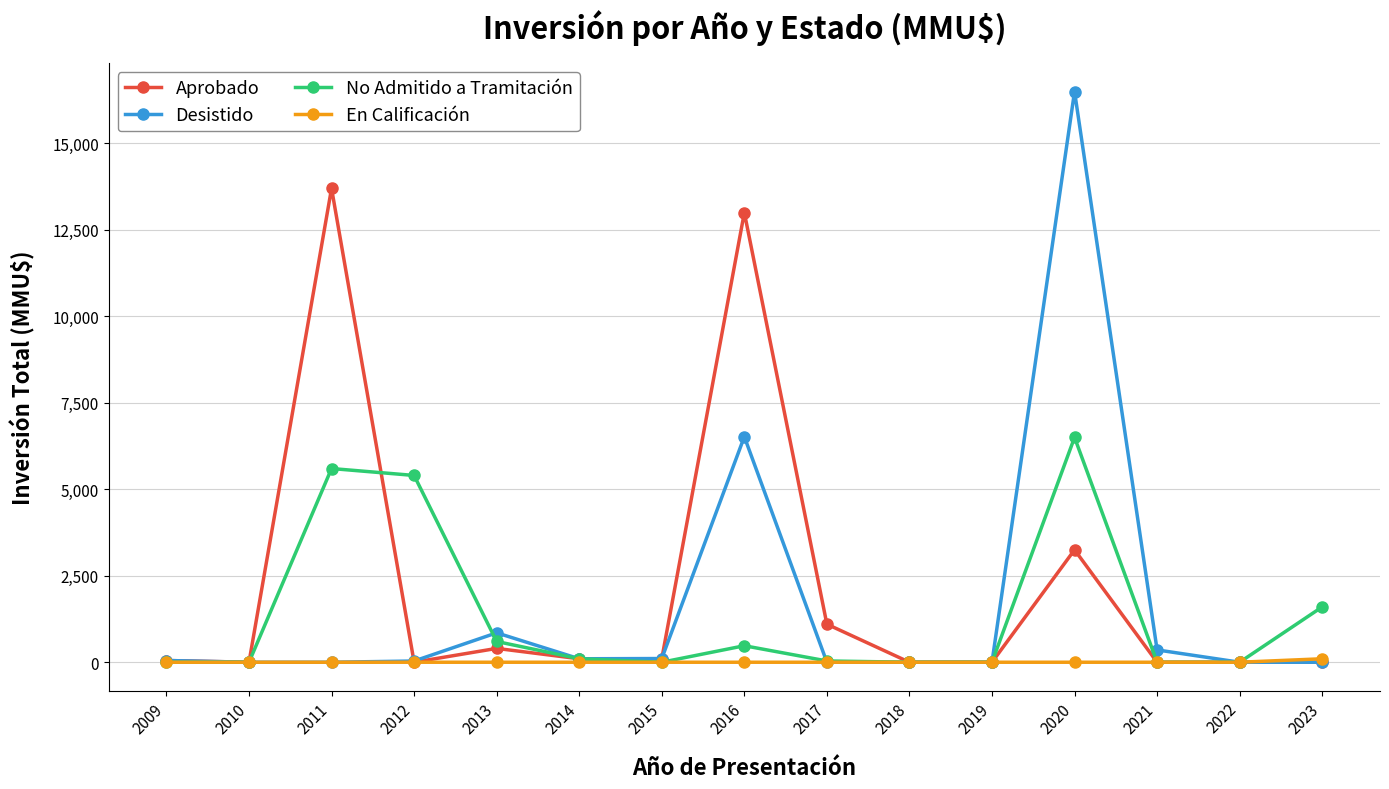

Which series has the widest spread of values?

Desistido